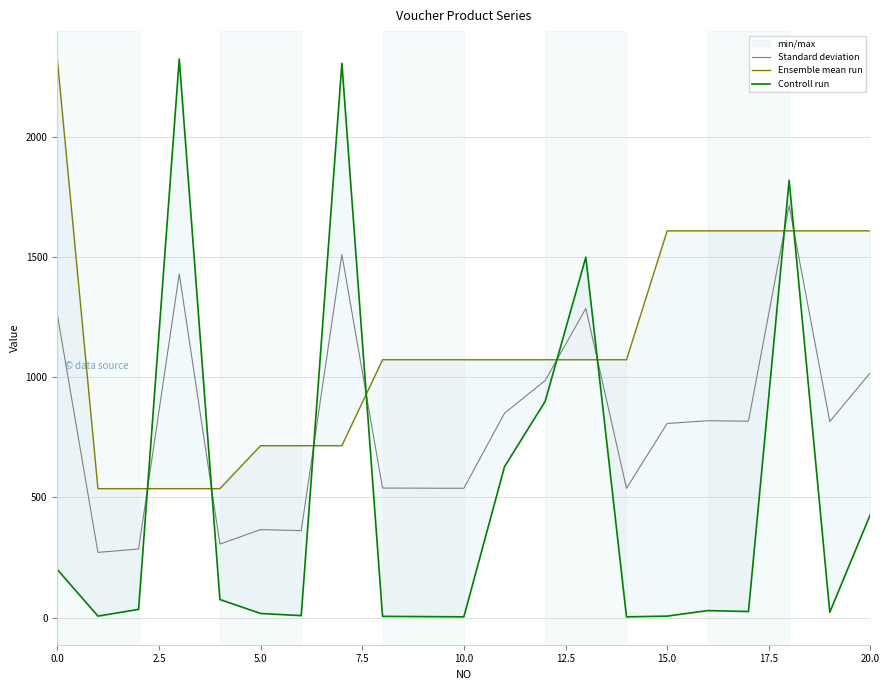

Does the chart have visible grid lines?

Yes